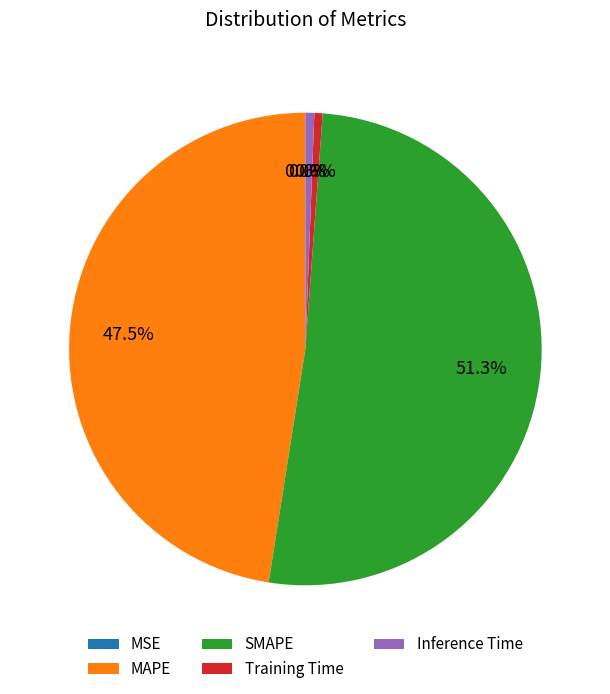

Which category has the biggest portion of the pie?

SMAPE